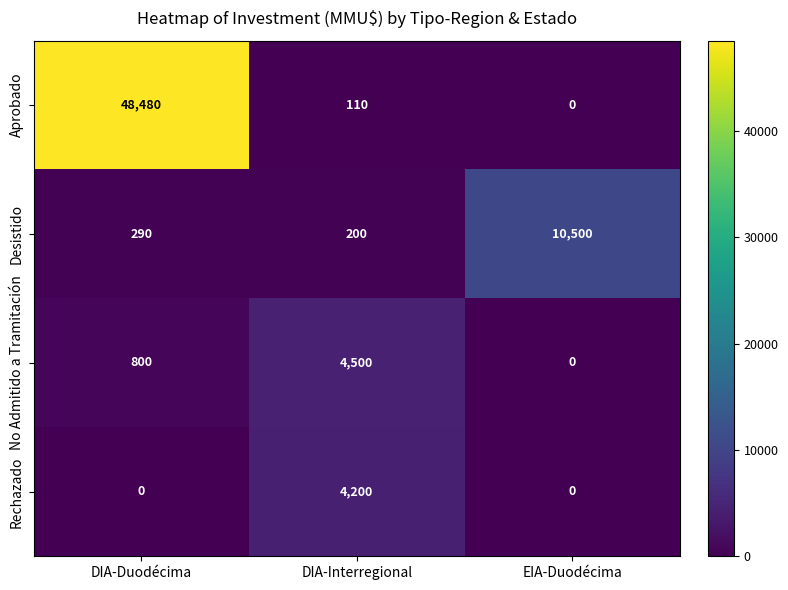

List the series in order of their peak value, lowest first.

Rechazado, No Admitido a Tramitación, Desistido, Aprobado